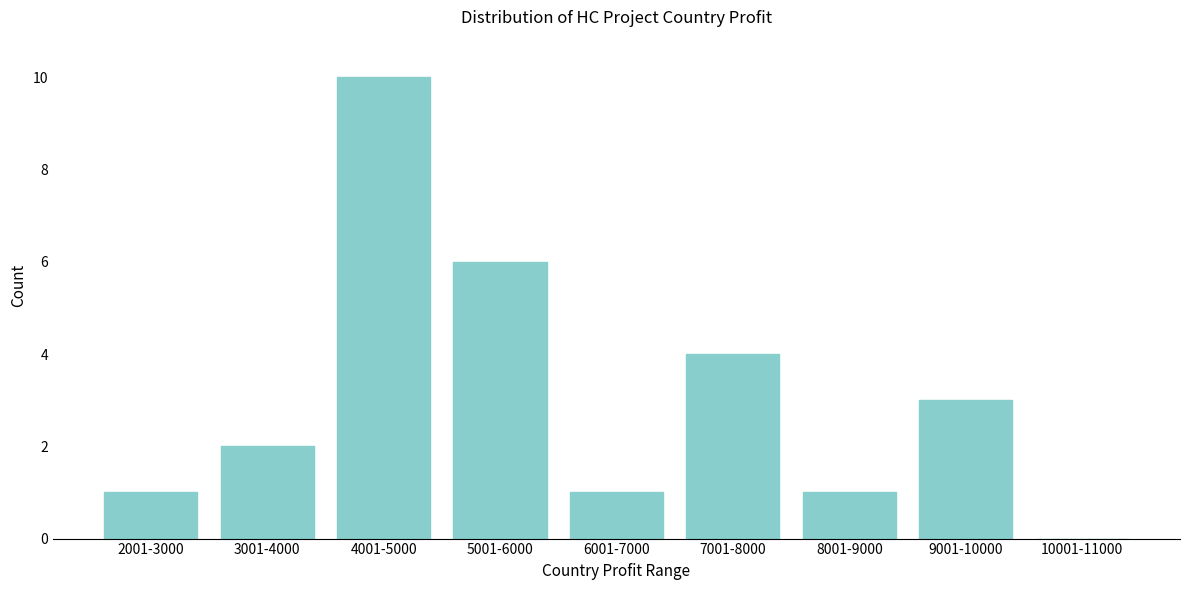

Reading left to right, transcribe all the data shown in this chart.

2001-3000=1	3001-4000=2	4001-5000=10	5001-6000=6	6001-7000=1	7001-8000=4	8001-9000=1	9001-10000=3	10001-11000=0